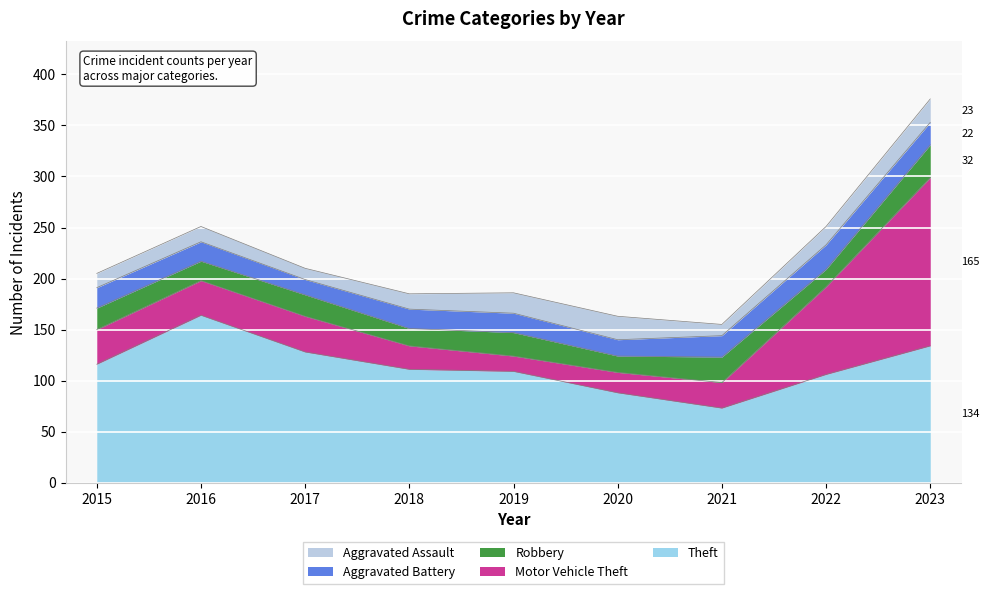

What is the sum of all Theft values?

1029